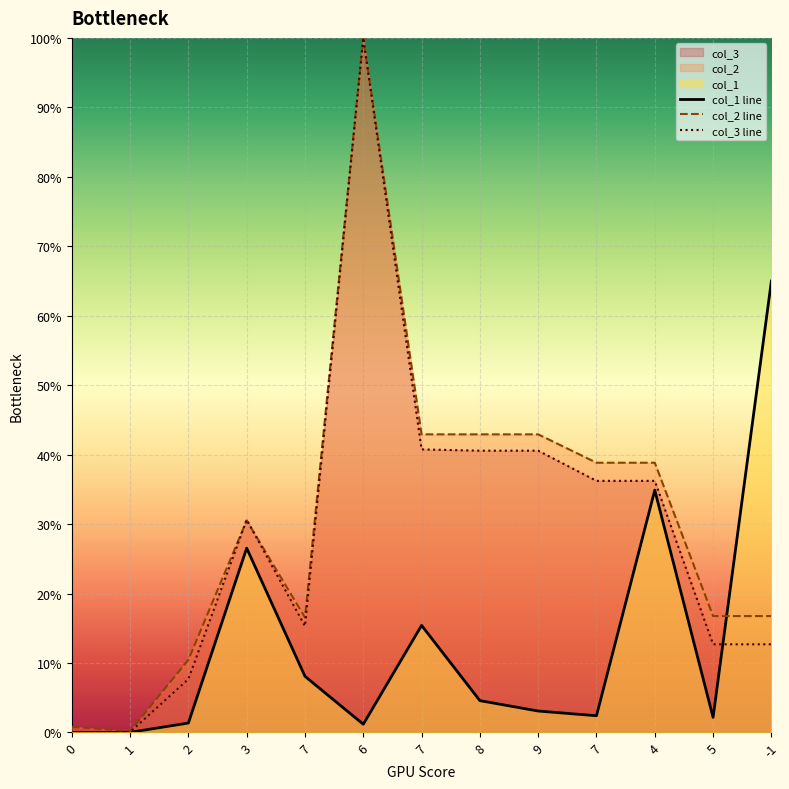

Which category has the highest value across all series?

6